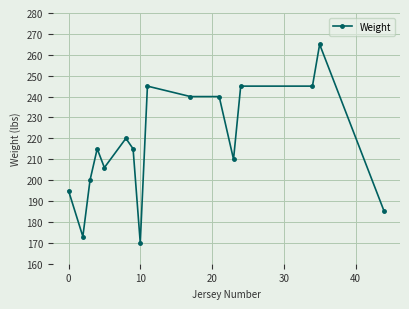

What is the smallest value displayed?

170